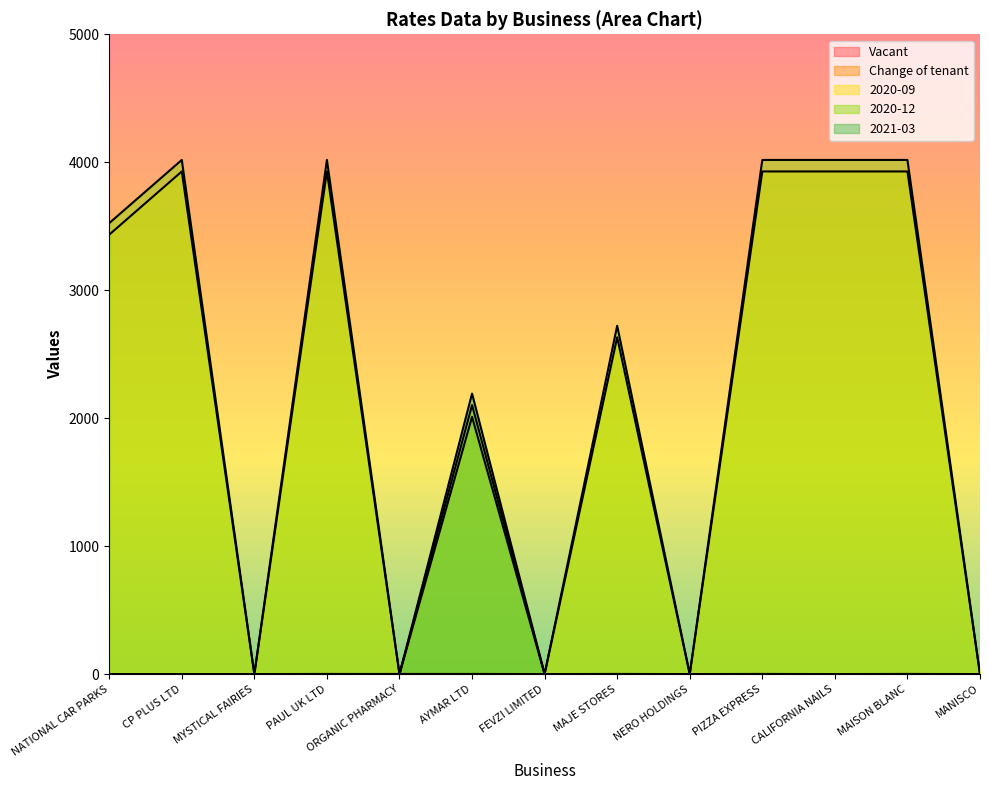

What is the label of the 10th point from the left?

PIZZA EXPRESS